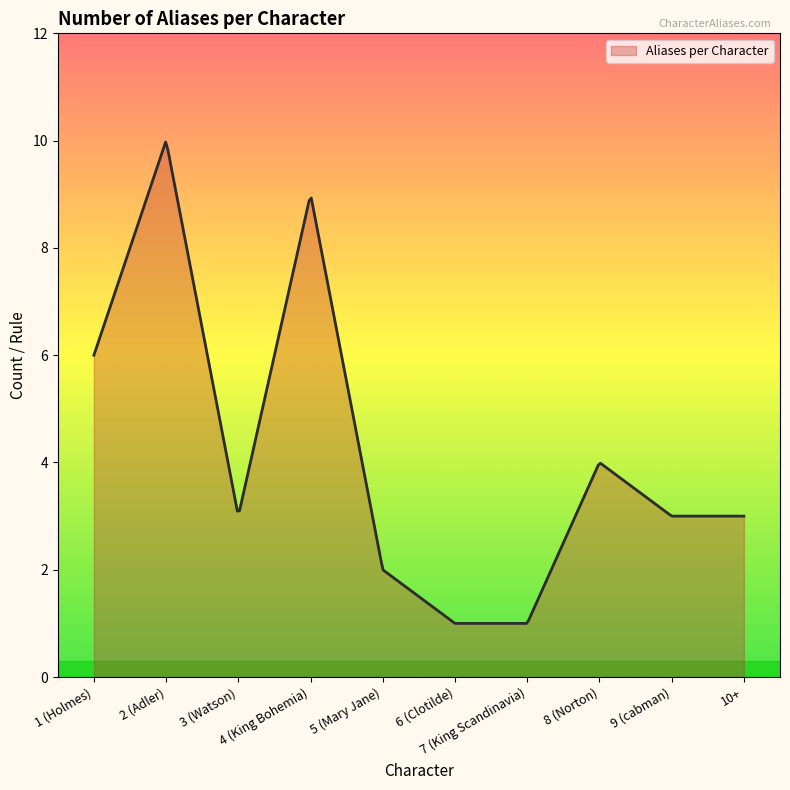

What is the smallest value displayed?

1.0